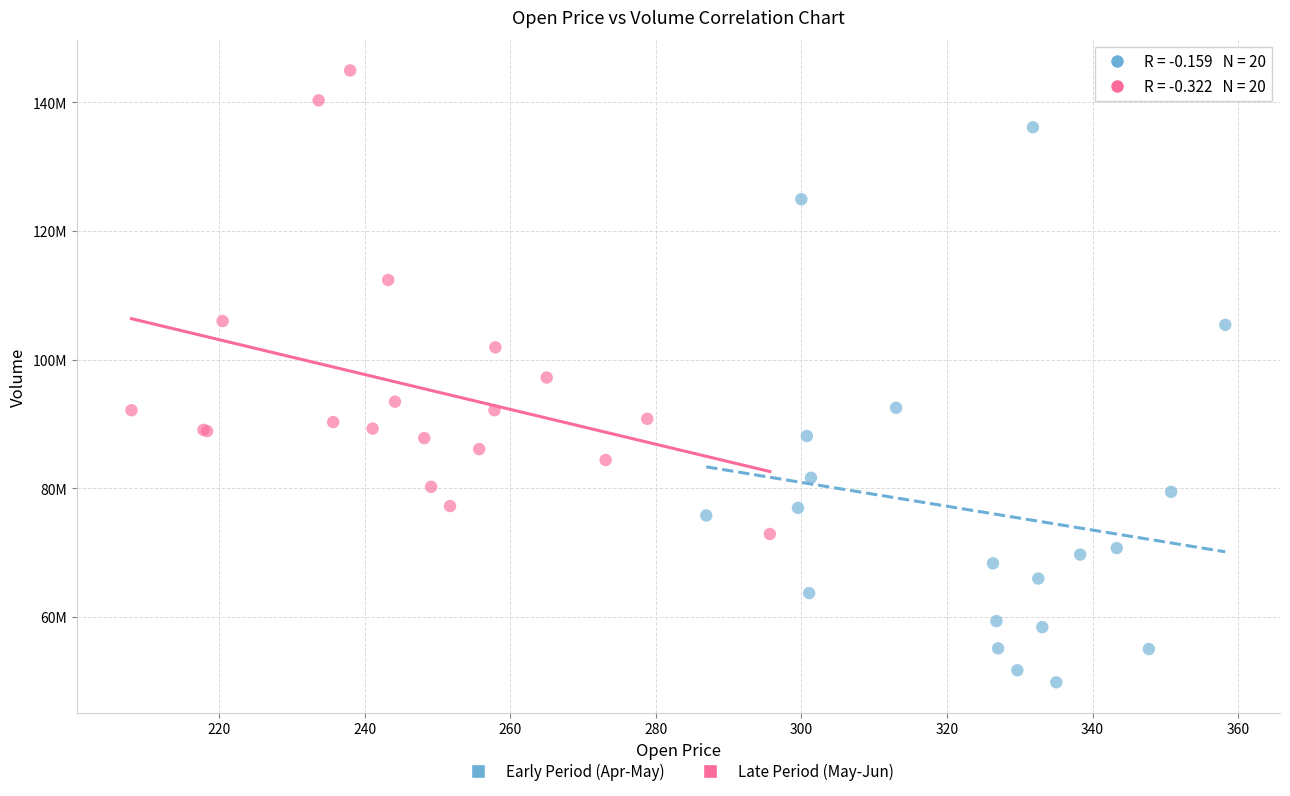

Which series has the widest spread of Y values?

Early Period (Apr-May)